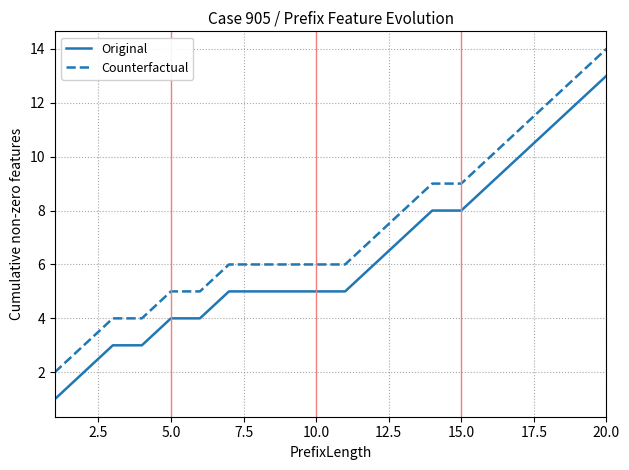

List the series in order of their peak value, lowest first.

Original, Counterfactual